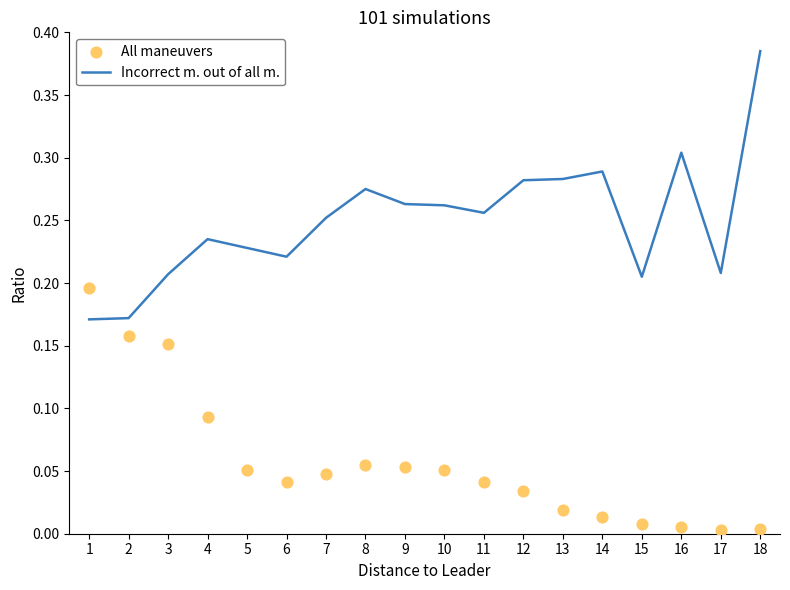

At how many categories does at least one series exceed 0?

18